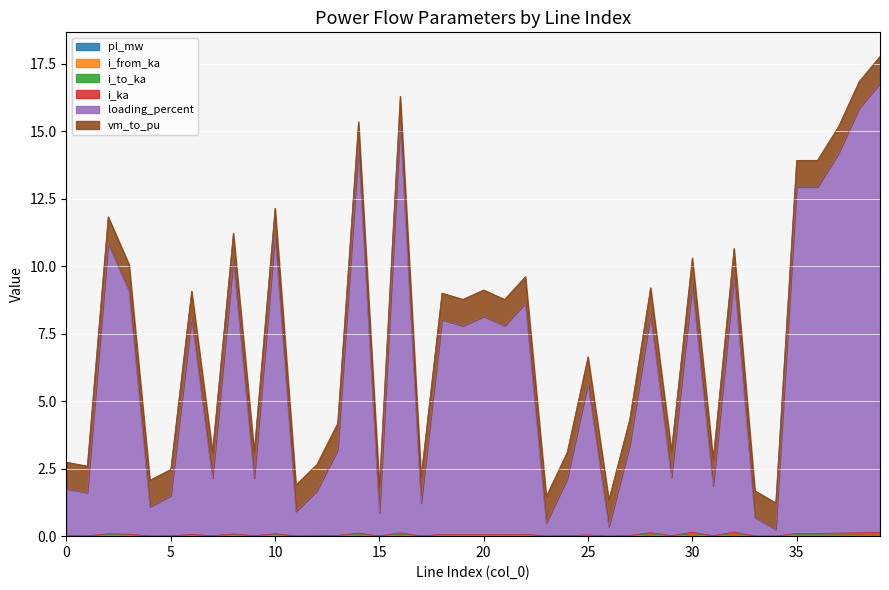

Which series has the largest total across all categories?

loading_percent